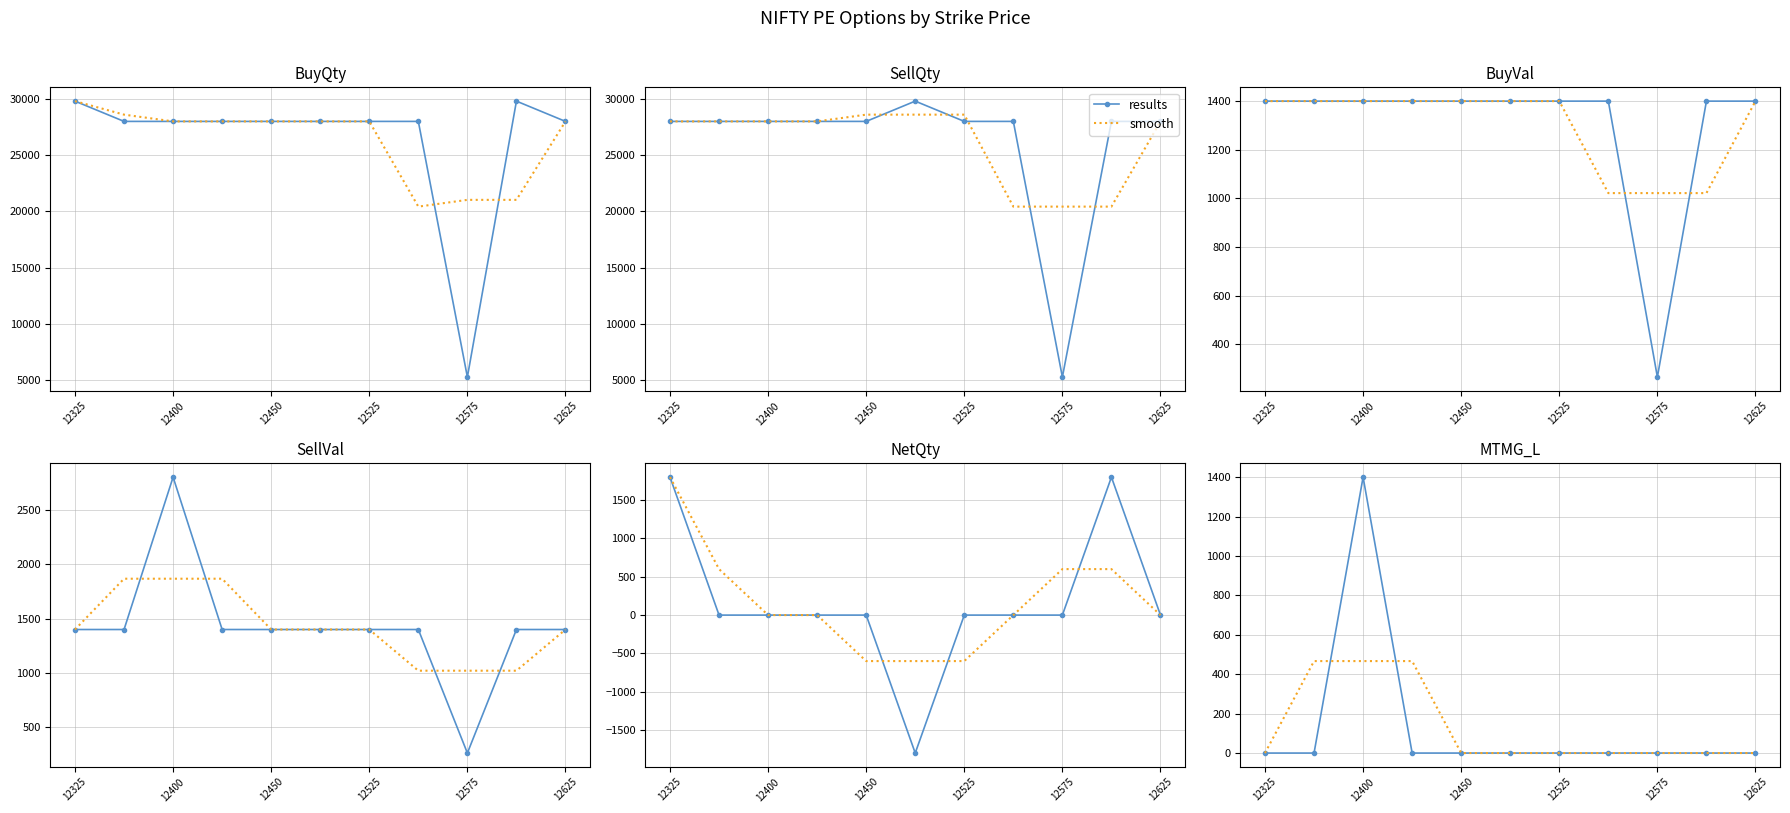

Between 12450 and 12525, which series saw the biggest shift?

results